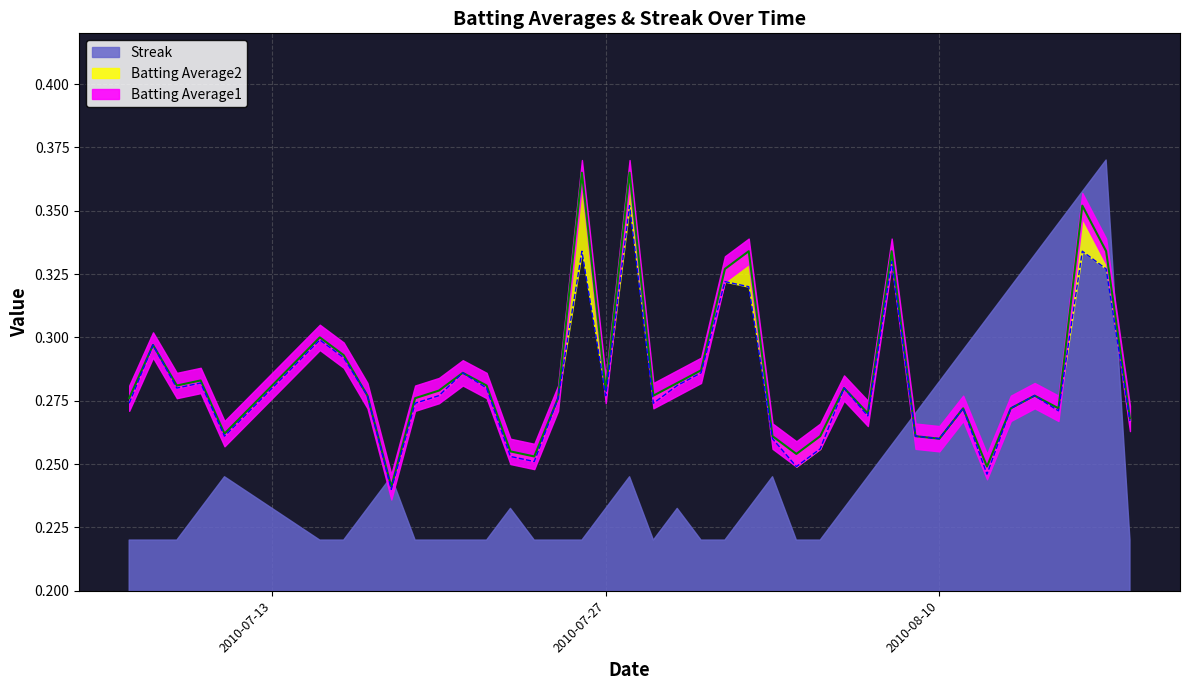

At which label does Batting Average1 reach its minimum?

2010-07-18